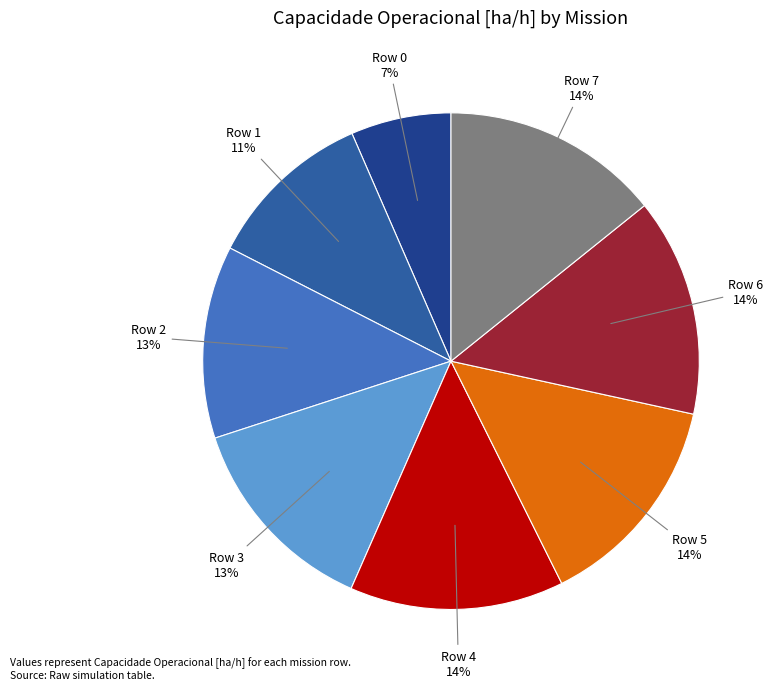

What percentage is the Row 3 slice, to the nearest percent?

13%